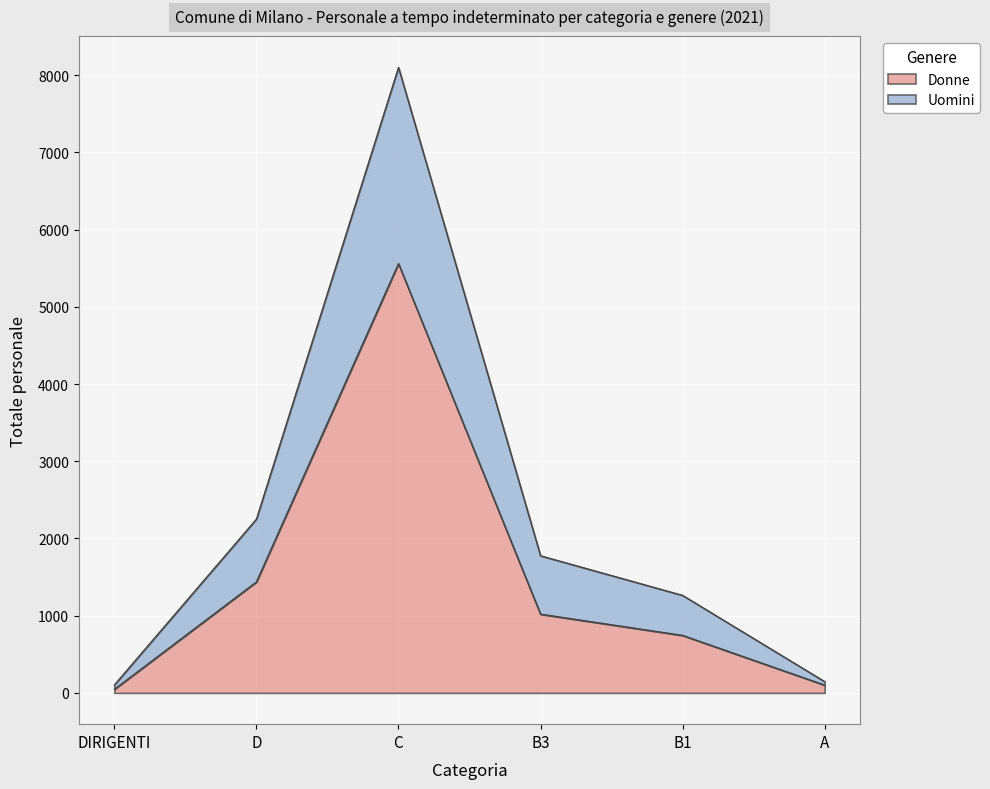

How many lines are shown in the chart?

2